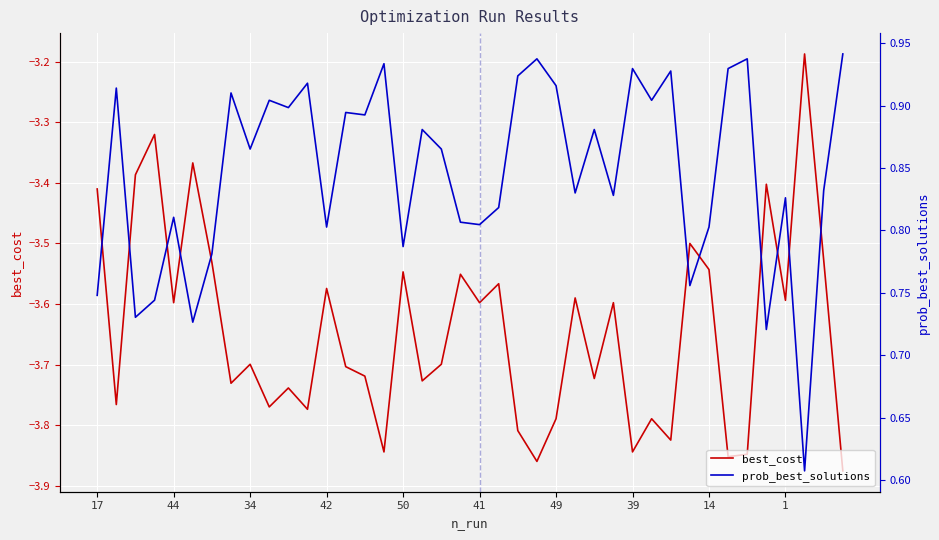

True or false: best_cost has a value of -2.2 at 41.

False